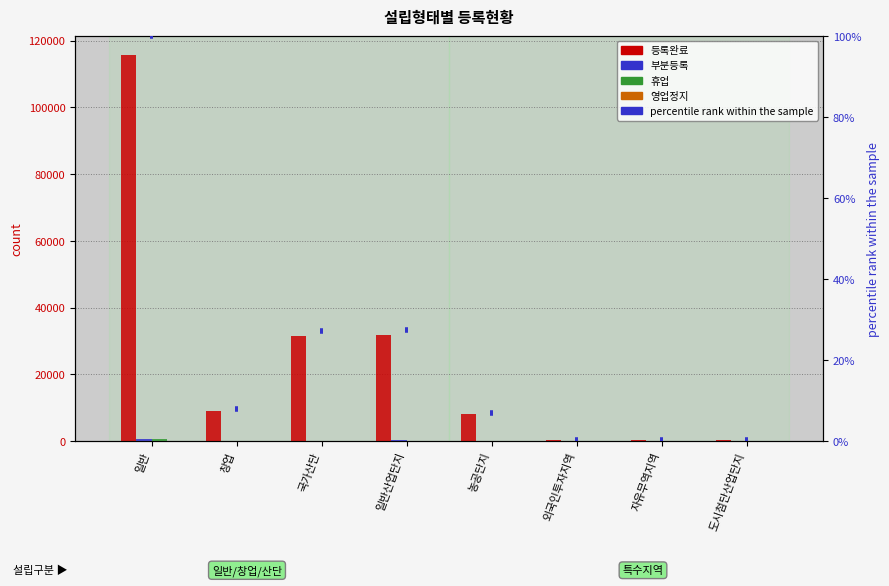

How many groups of bars are there?

8